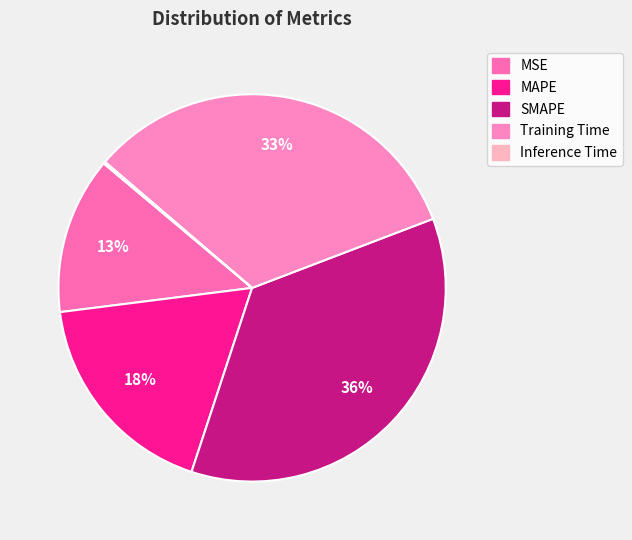

What percentage is the MAPE slice, to the nearest percent?

18%